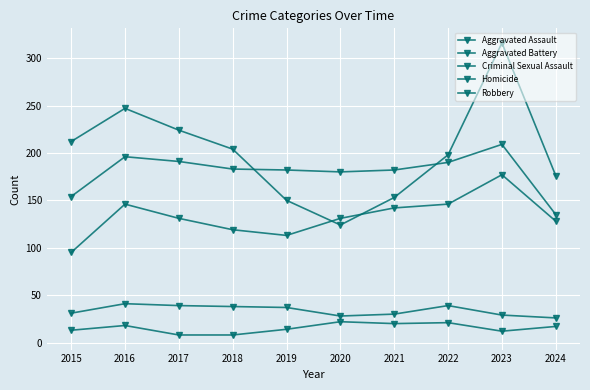

At which label does Robbery reach its peak?

2023